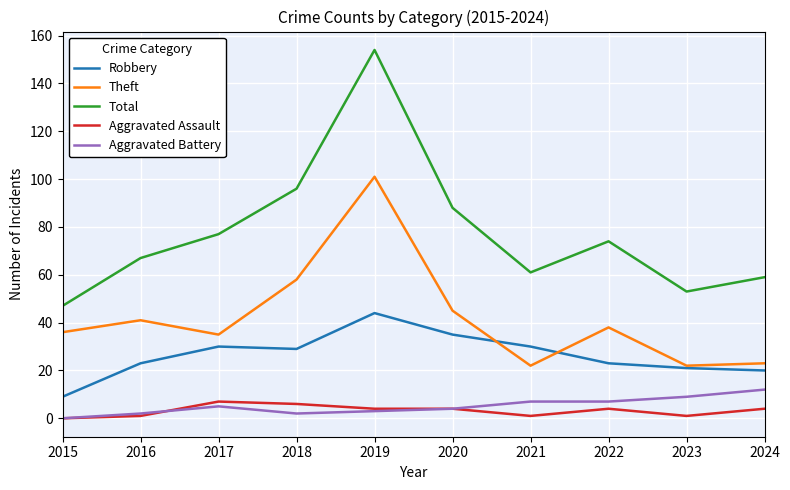

What is the difference between the highest and lowest values at 2018?

94